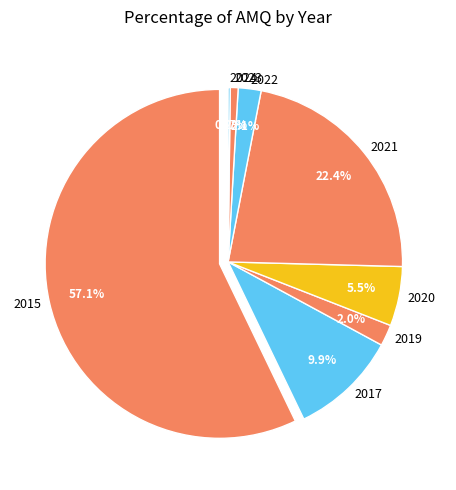

What is the largest slice in the pie chart?

2015